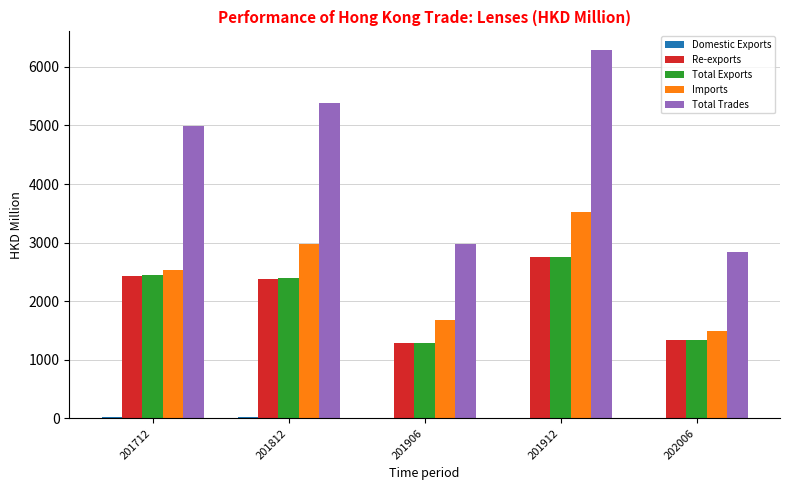

At which label is Imports closest to 2512?

201712